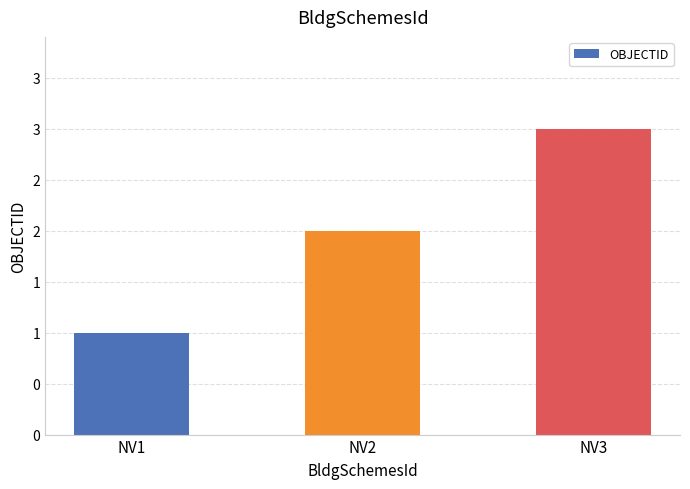

List the labels in order of value, smallest first.

NV1, NV2, NV3